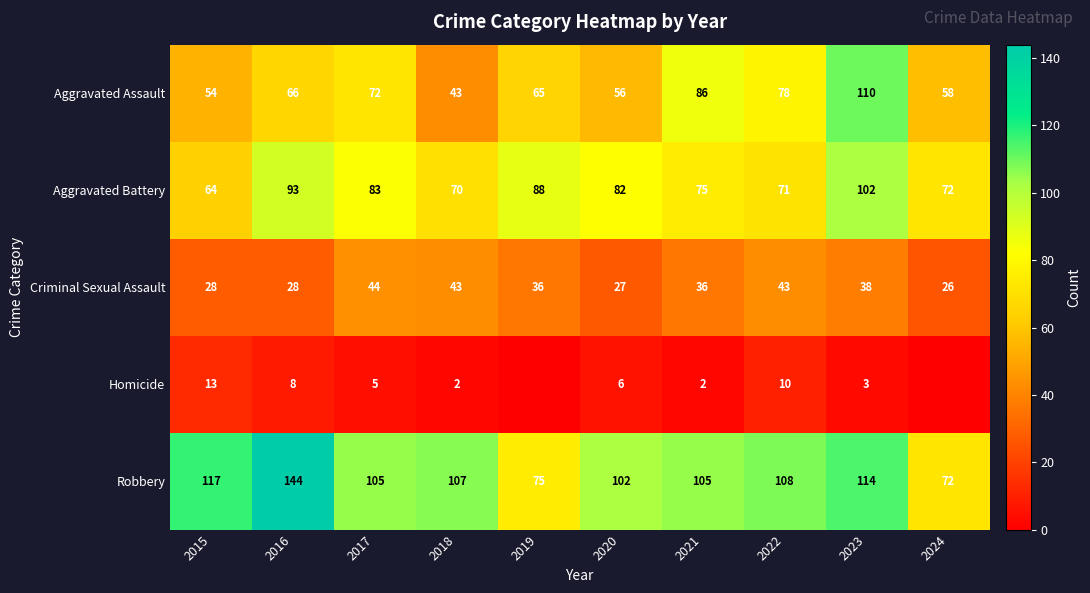

What is the total value across all series at 2020?

273